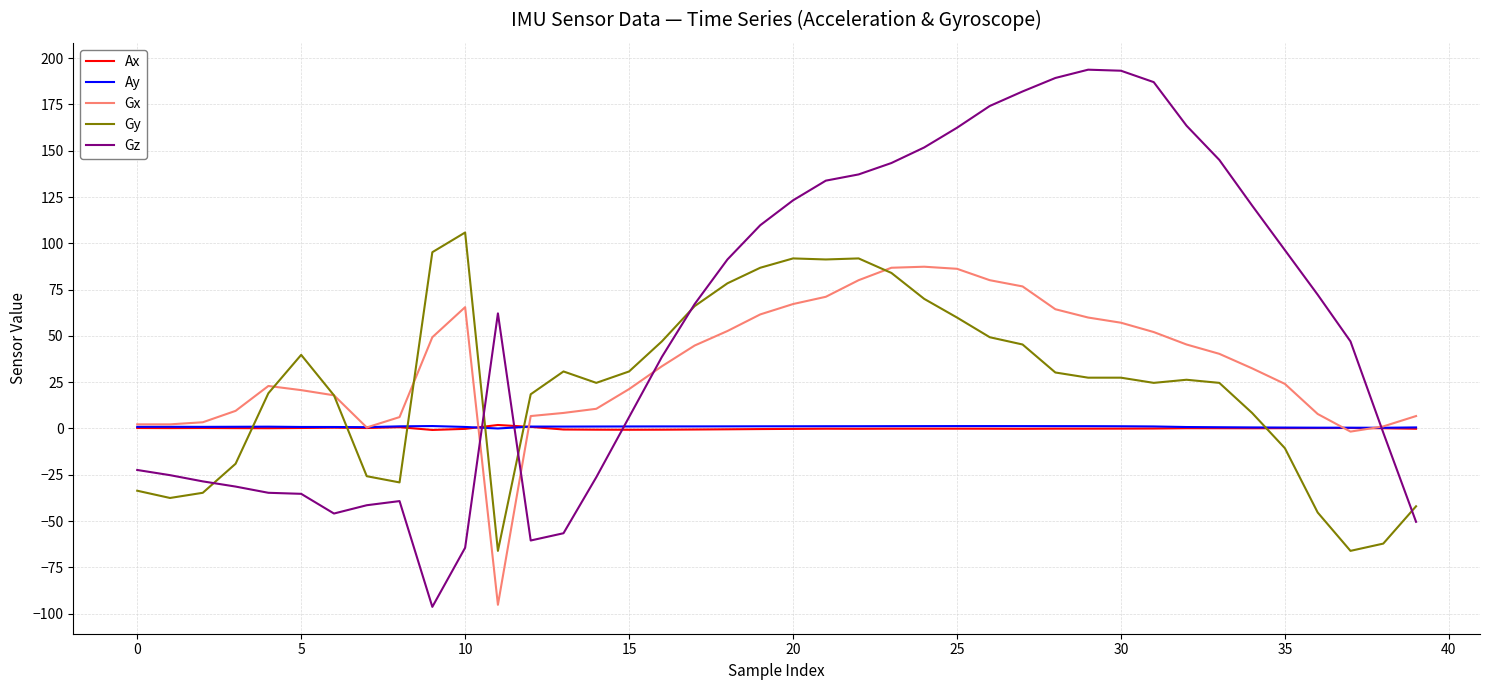

Which series has the largest total across all categories?

Gz